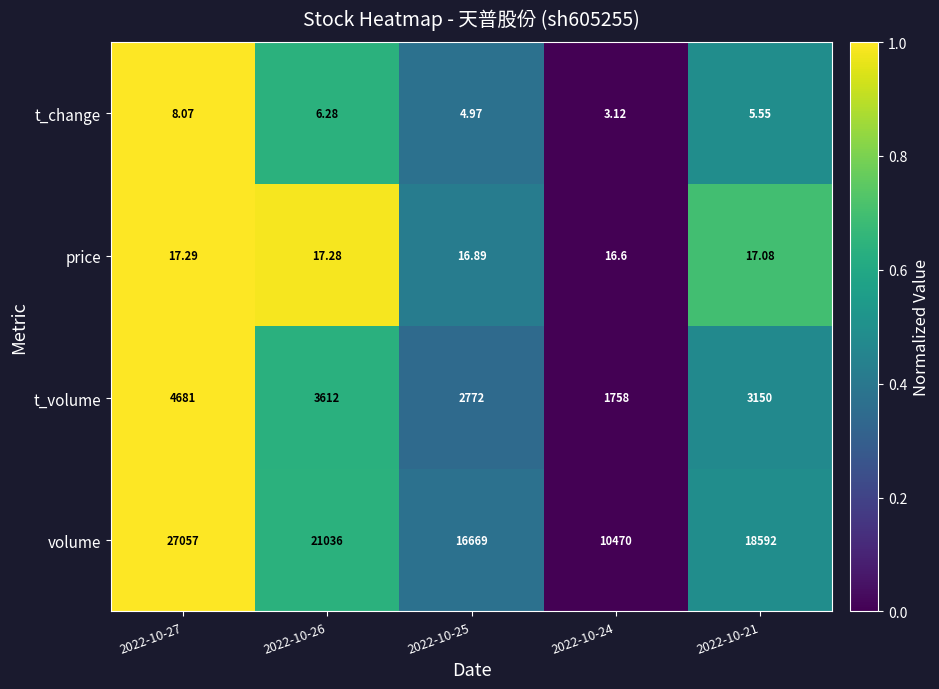

Which series has the largest range (max minus min)?

volume